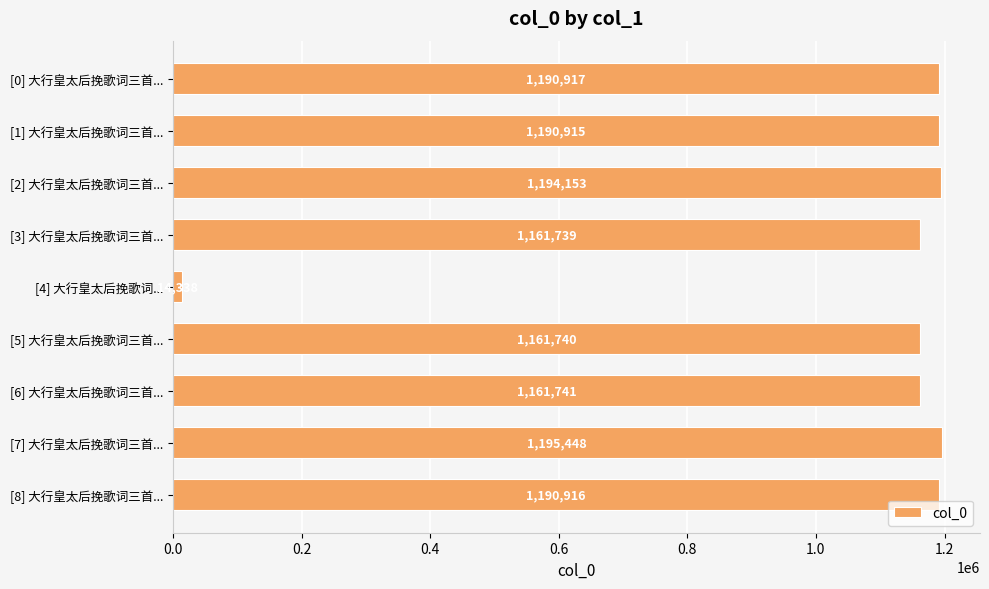

Reading top to bottom, transcribe all the data shown in this chart.

[0] 大行皇太后挽歌词三首...=1190917	[1] 大行皇太后挽歌词三首...=1190915	[2] 大行皇太后挽歌词三首...=1194153	[3] 大行皇太后挽歌词三首...=1161739	[4] 大行皇太后挽歌词...=14338	[5] 大行皇太后挽歌词三首...=1161740	[6] 大行皇太后挽歌词三首...=1161741	[7] 大行皇太后挽歌词三首...=1195448	[8] 大行皇太后挽歌词三首...=1190916